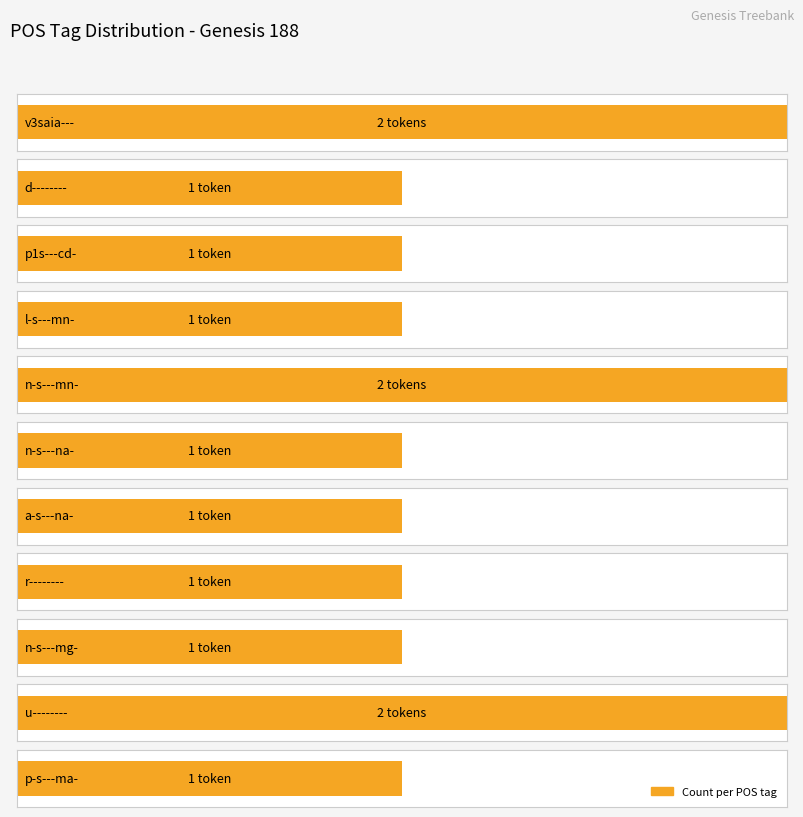

List the labels in order of value, smallest first.

d--------, p1s---cd-, l-s---mn-, n-s---na-, a-s---na-, r--------, n-s---mg-, p-s---ma-, v3saia---, n-s---mn-, u--------